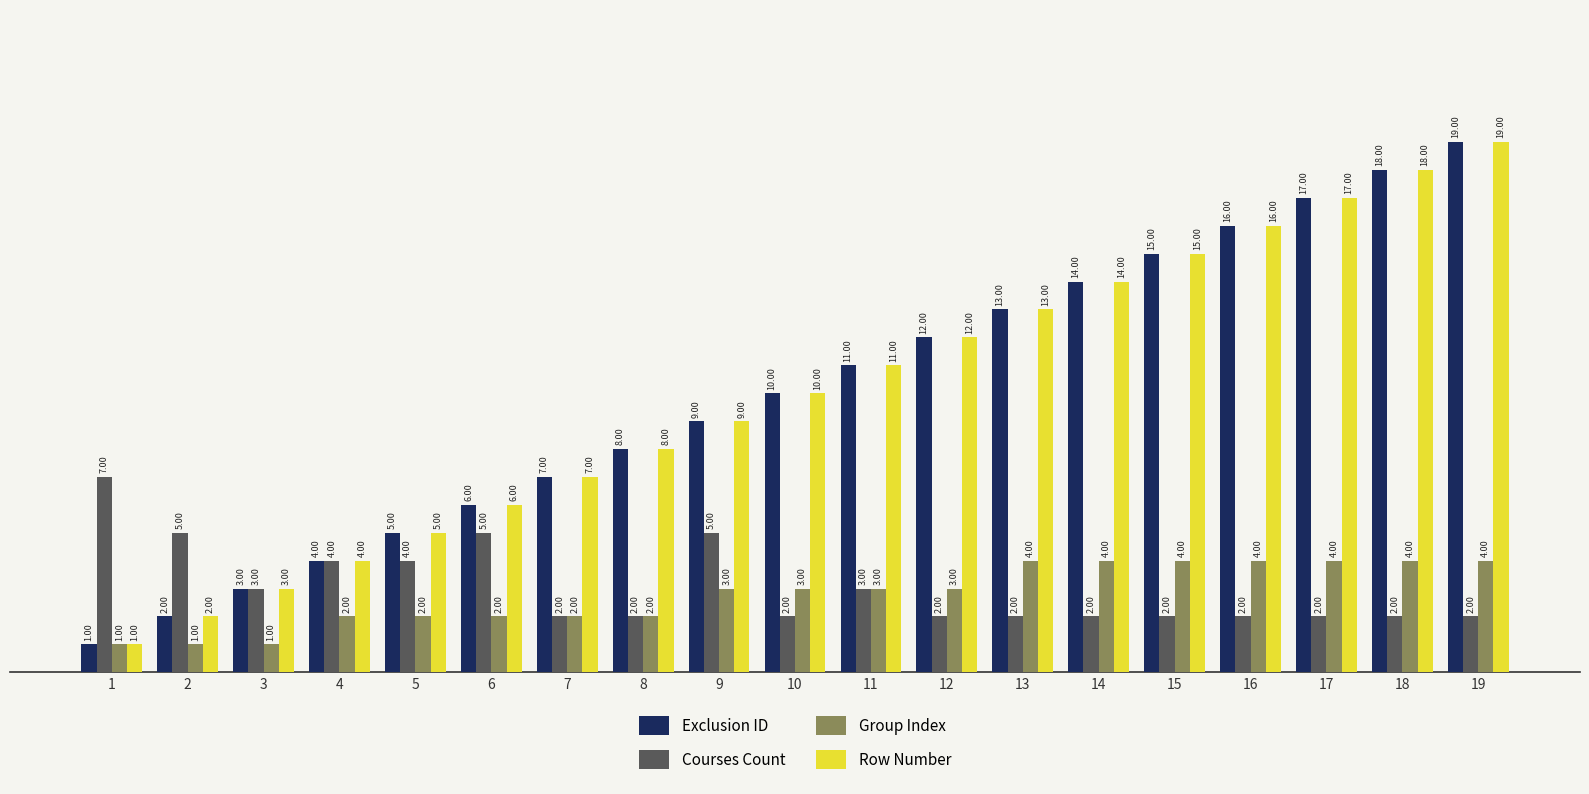

What is the smallest value displayed?

1